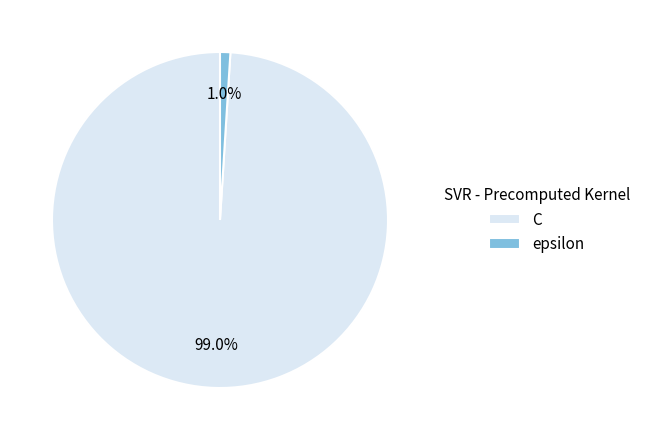

What is the smallest slice in the pie chart?

epsilon